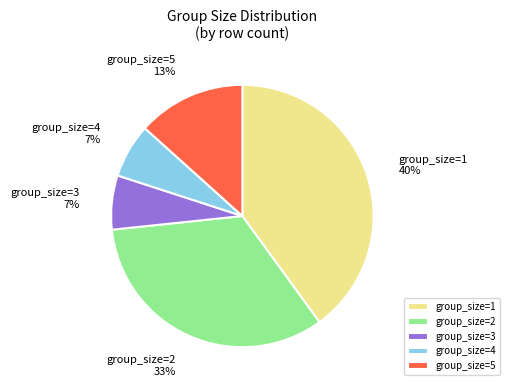

Is it true that group_size=5 is 13% of the pie?

True